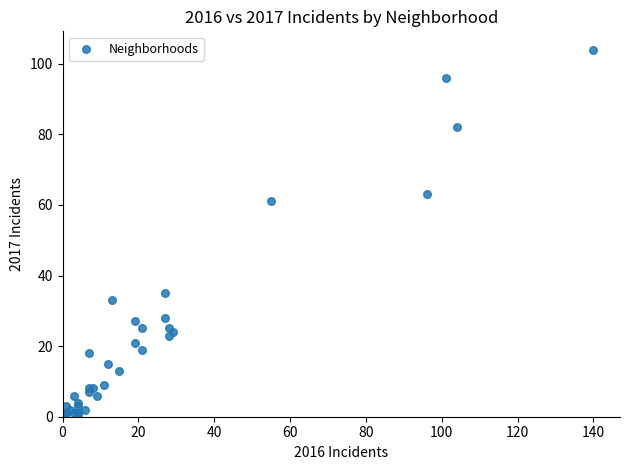

What Y value in the scatter plot is closest to 52?

61